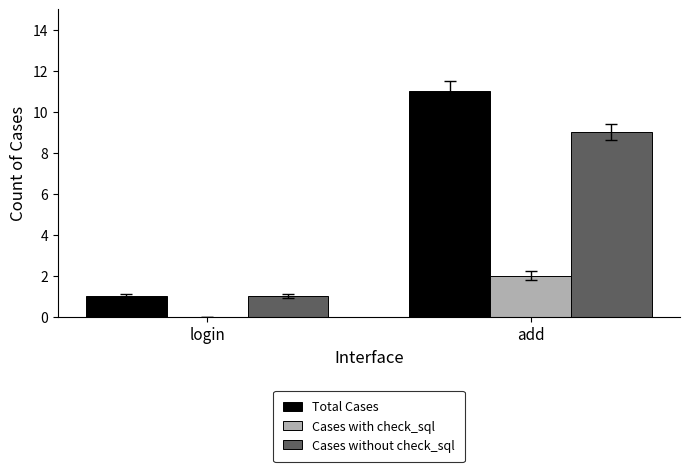

Which series changed the most between login and add?

Total Cases